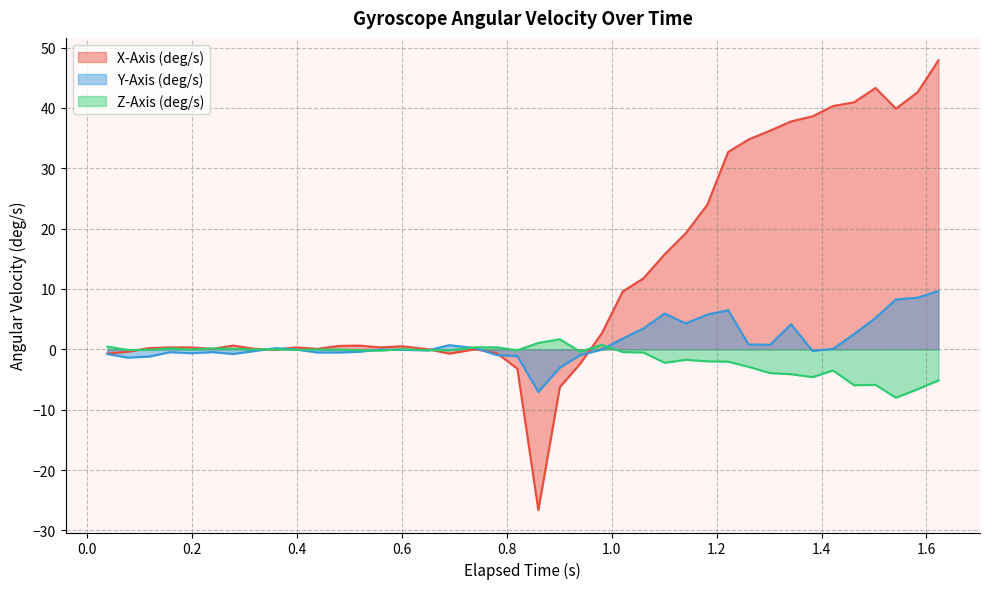

List the series in order of their peak value, highest first.

X-Axis (deg/s), Y-Axis (deg/s), Z-Axis (deg/s)